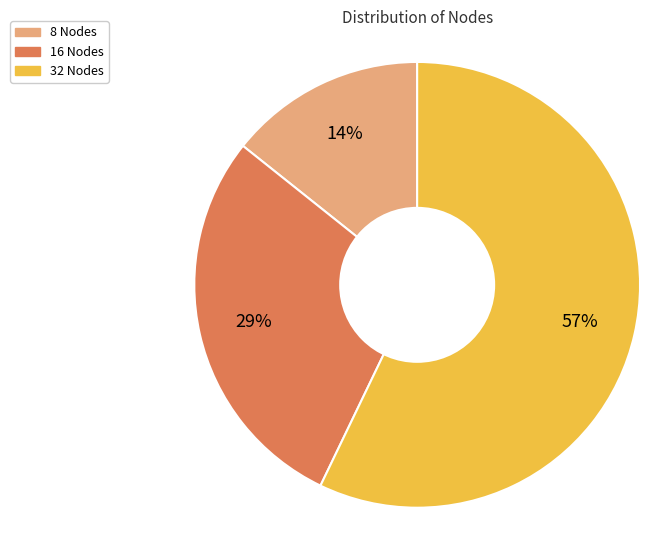

Is it true that 32 Nodes is 57% of the pie?

True